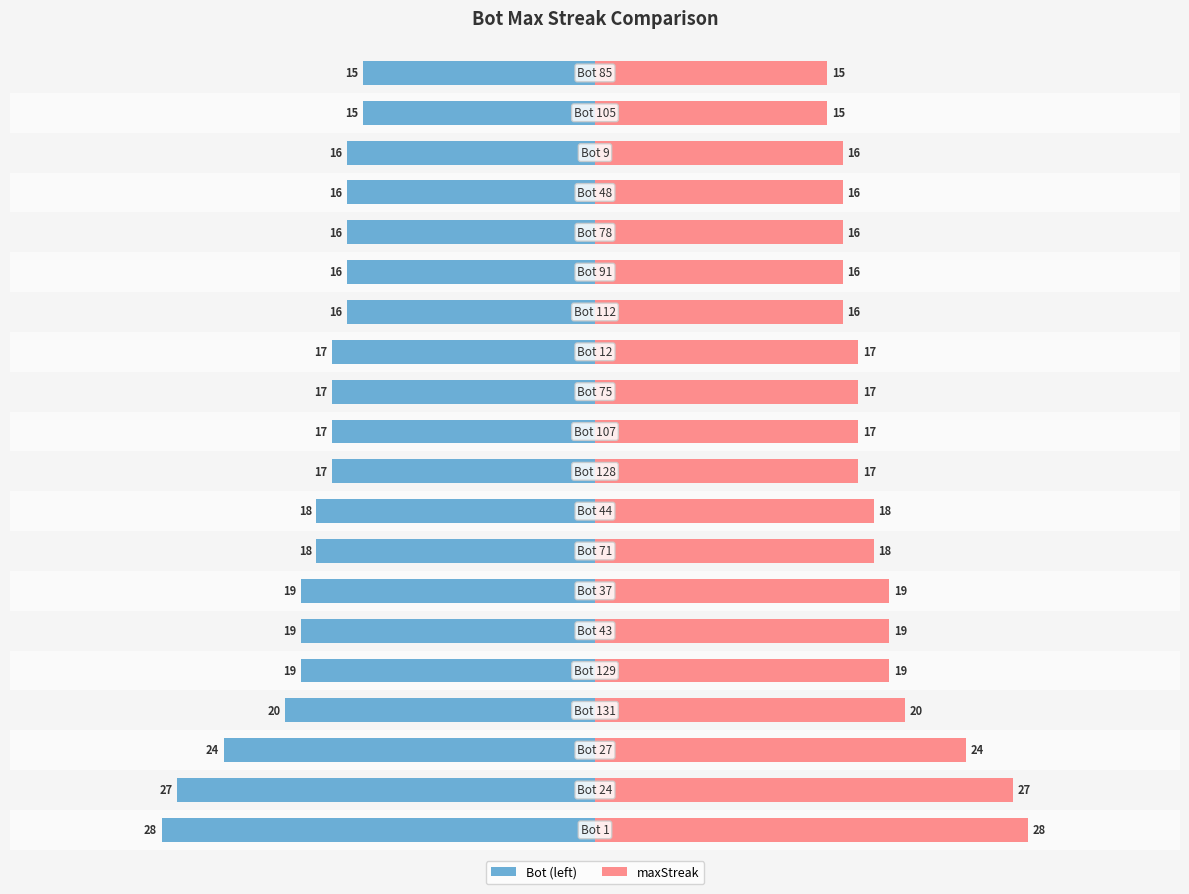

What is the highest value of the maxStreak series?

28